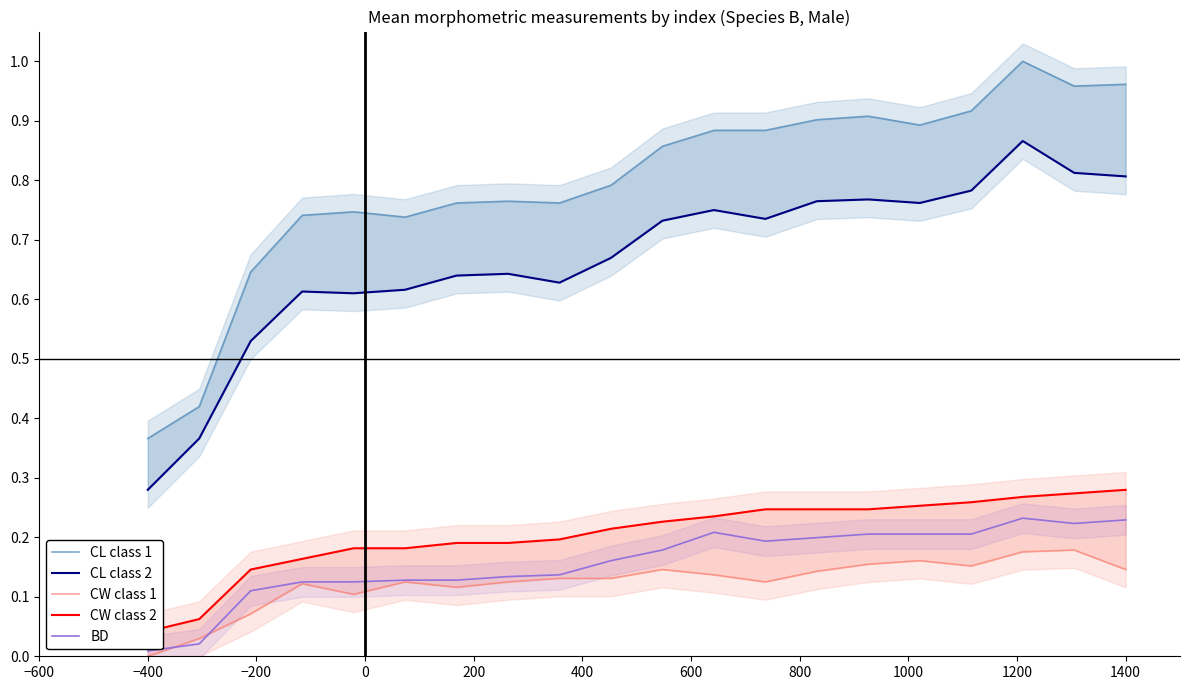

The value of BD at 1400 is 0.3. True or false?

False